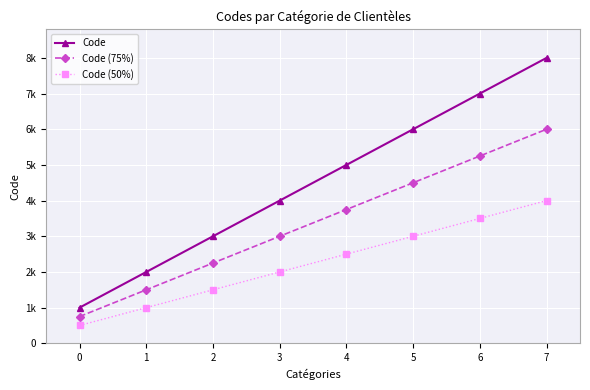

Count the Code (50%) values in the range 1500 to 3500.

5